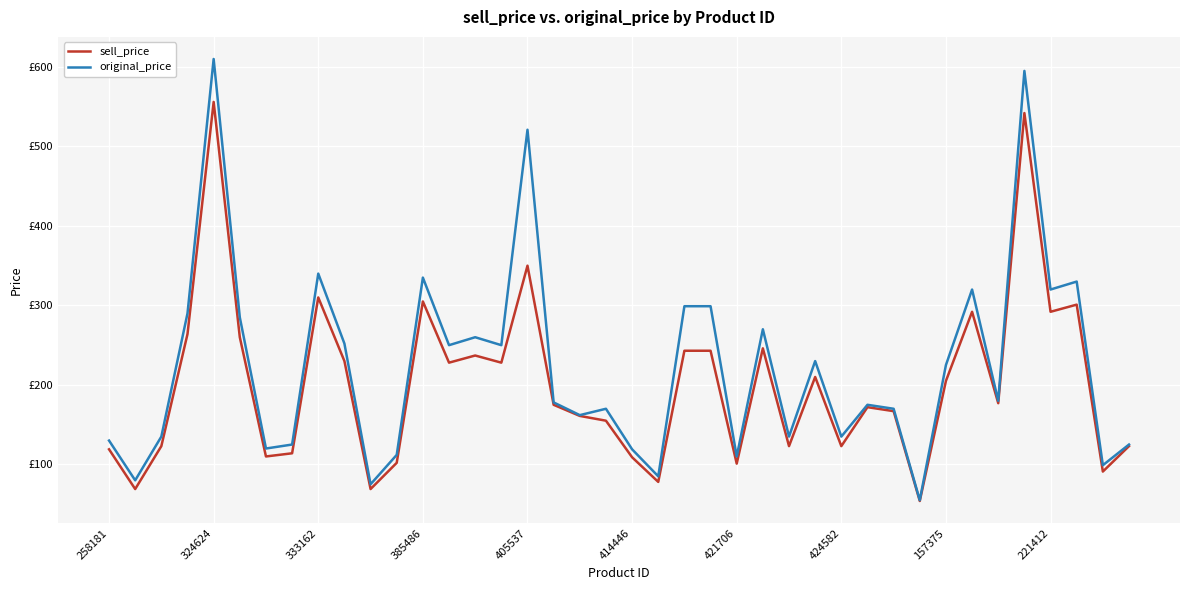

Rank the series by their average value, from lowest to highest.

sell_price, original_price